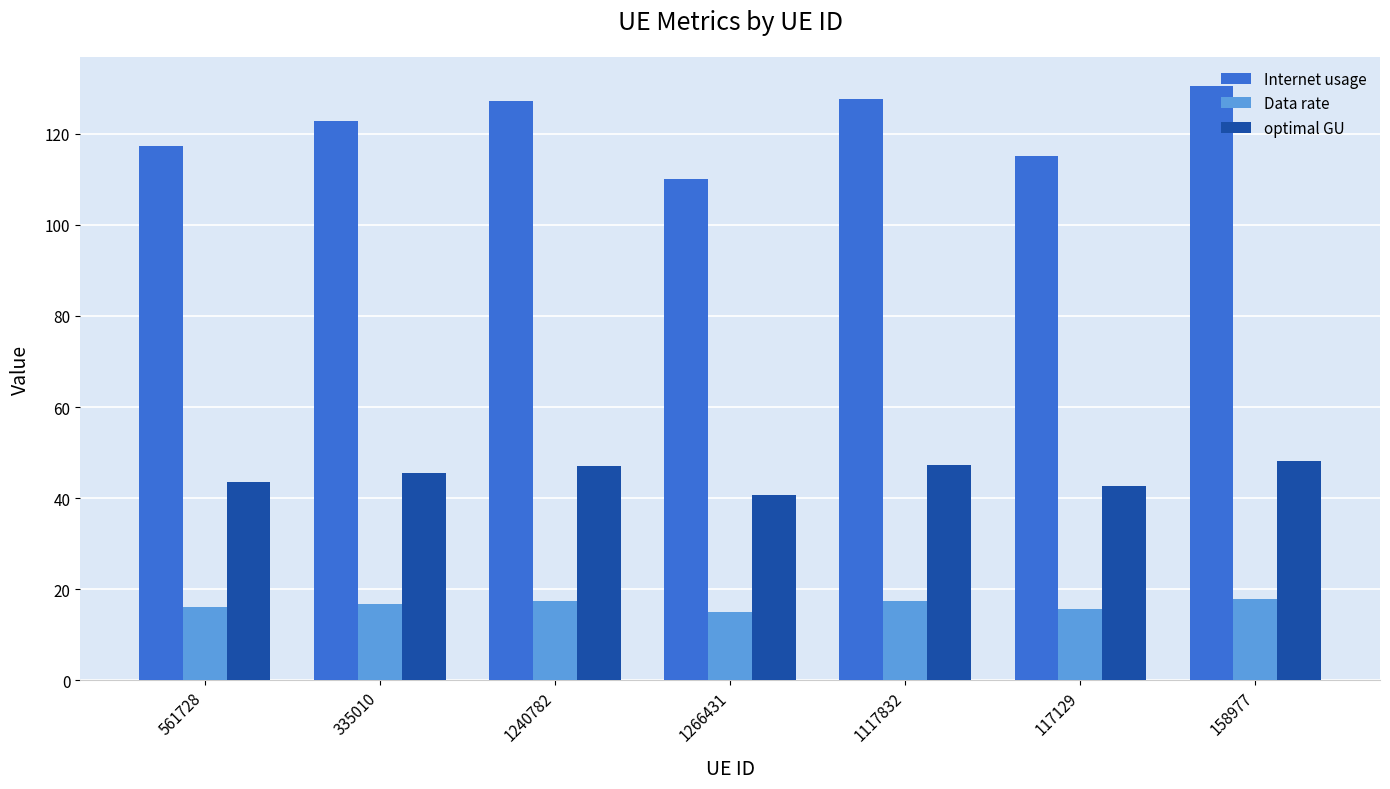

Rank the series by their average value, from highest to lowest.

Internet usage, optimal GU, Data rate